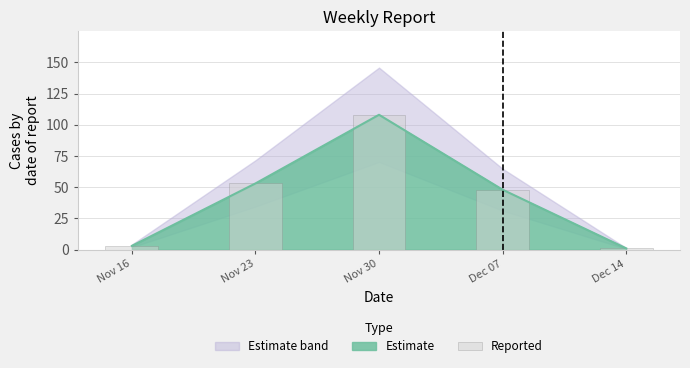

What is the difference between the values at Dec 14 and Nov 30?

107